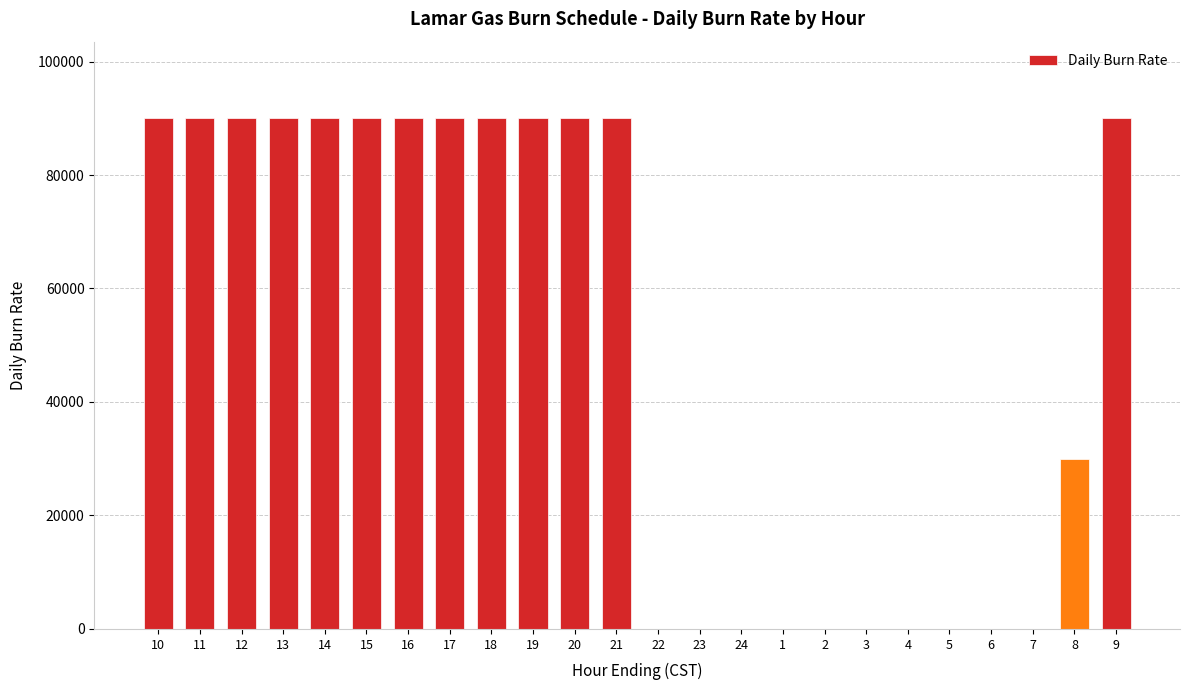

How many series are shown in this chart?

1